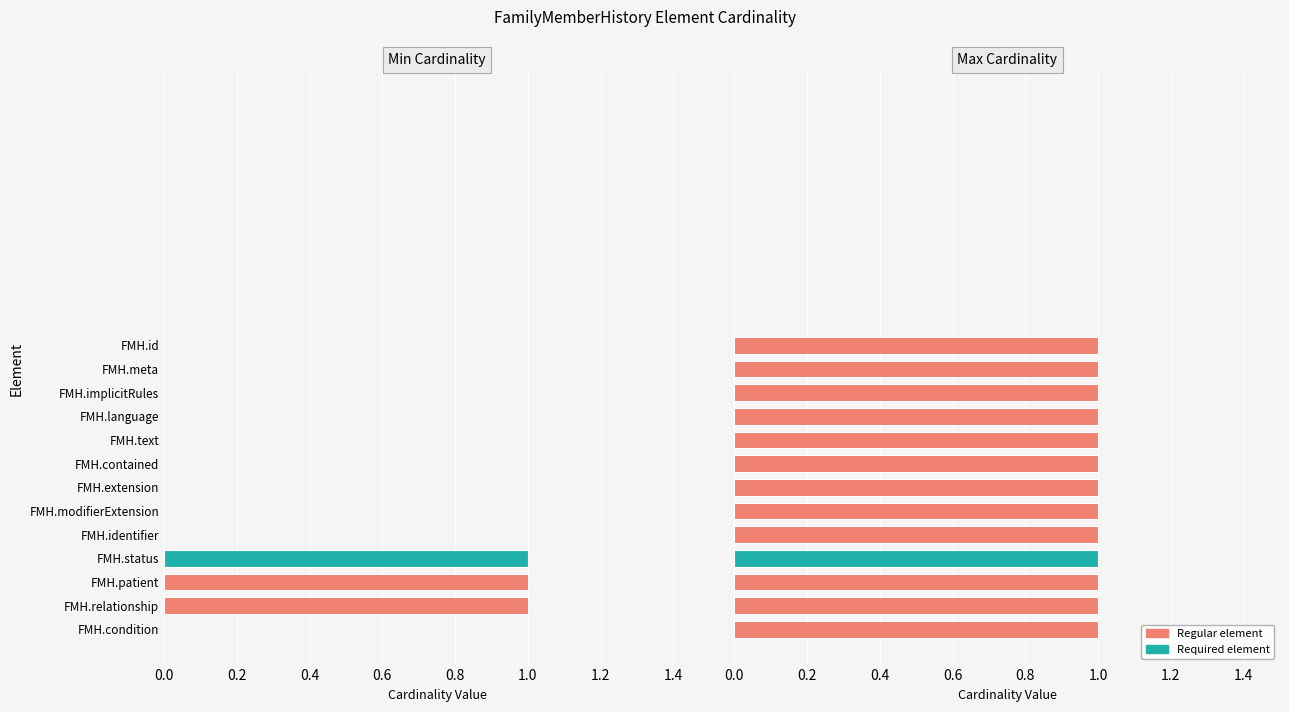

What is the change in value from FMH.contained to FMH.patient?

+1